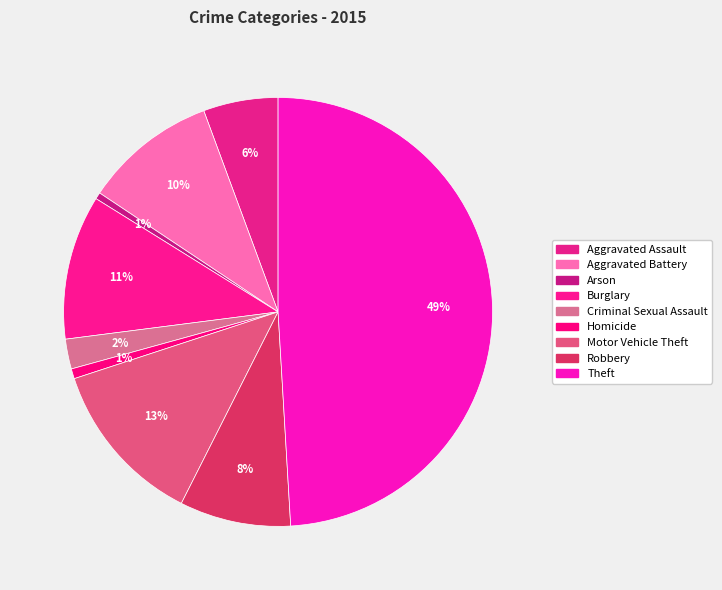

How many slices are in this pie chart?

9